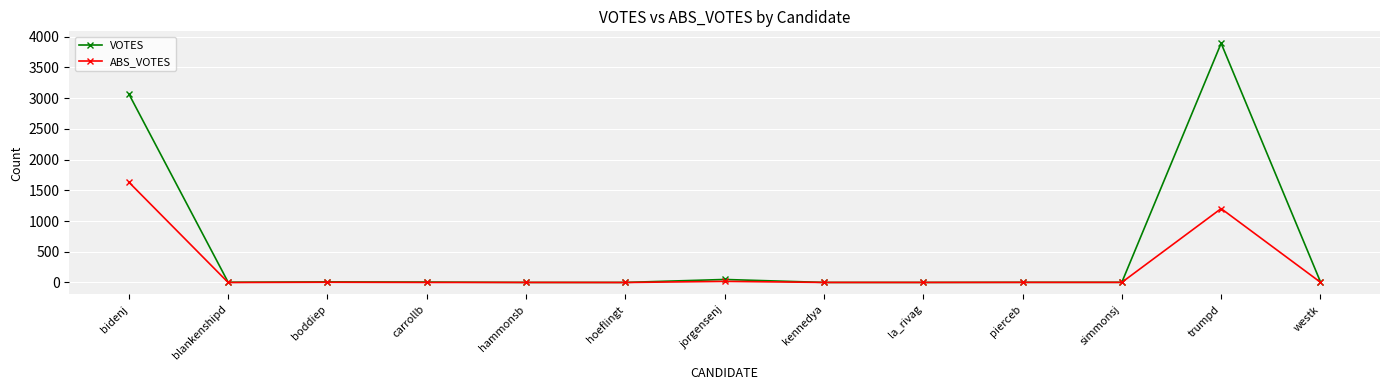

Which series has the largest total across all categories?

VOTES